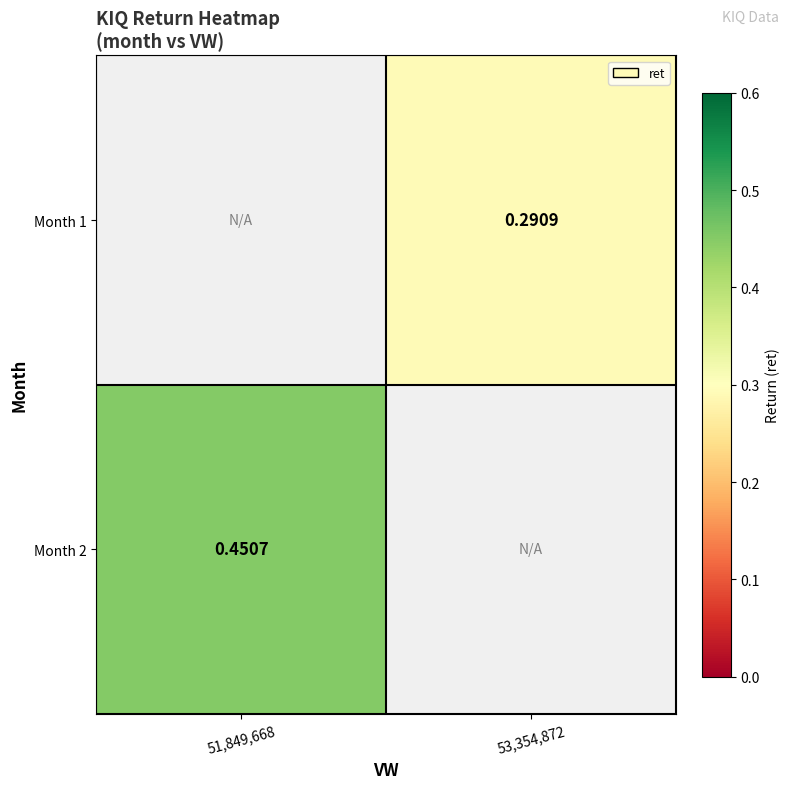

Is the value of Month 1 at 53,354,872 greater than the value of Month 2 at 51,849,668?

No